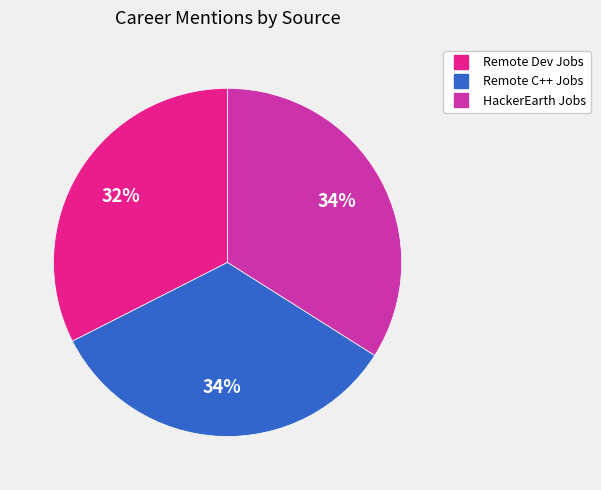

Count the number of slices in the pie.

3